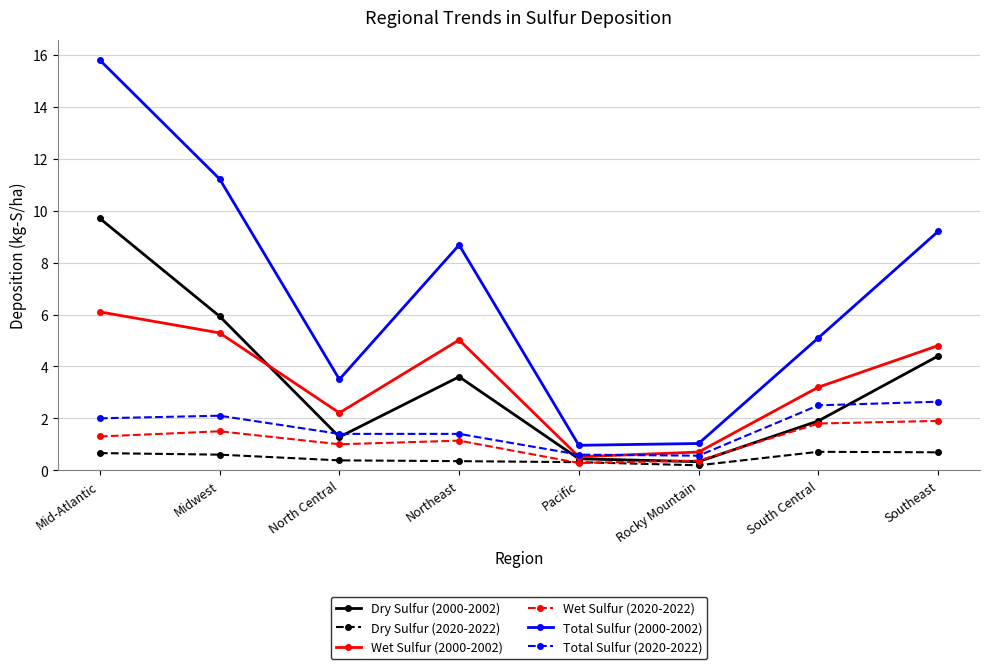

What is the label of the 8th point from the right?

Mid-Atlantic